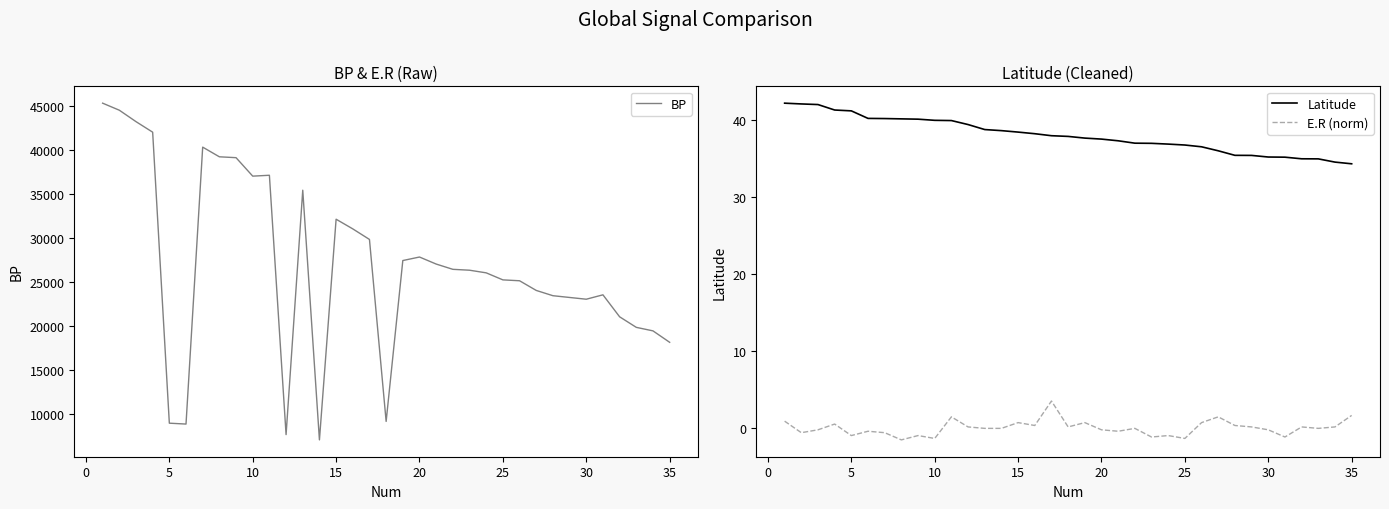

True or false: E.R (norm) and Latitude cross at least once.

False